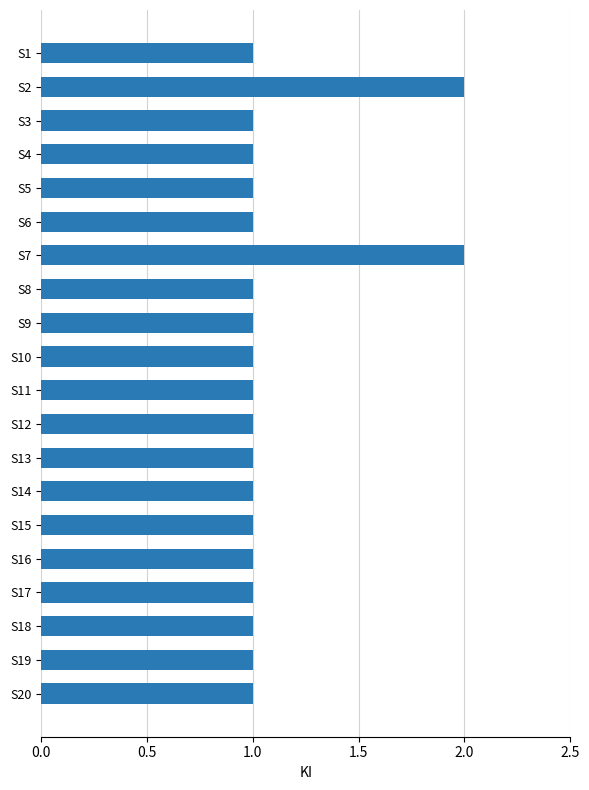

Is it true that the value at S6 is 2?

False